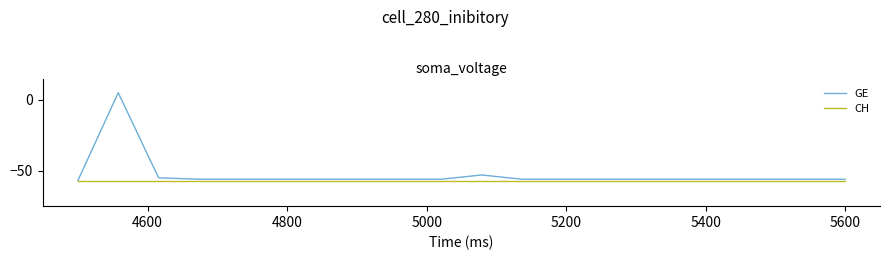

What is the lowest value of the GE series?

-57